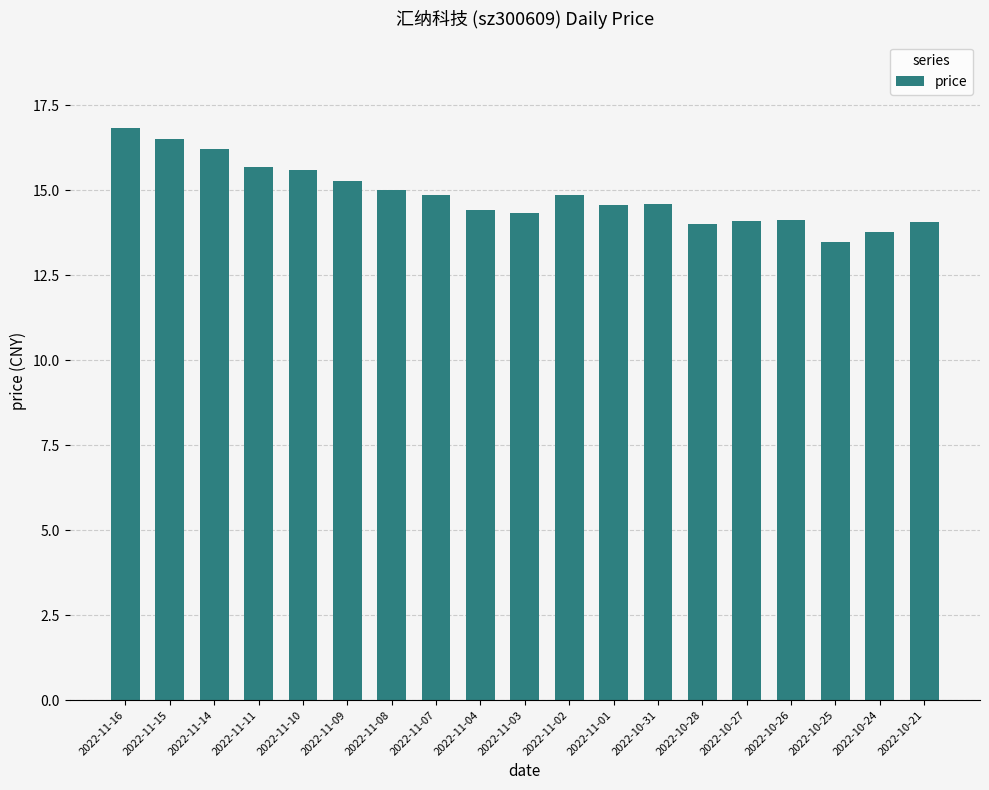

What is the sum of the values at 2022-10-24 and 2022-11-08?

28.8